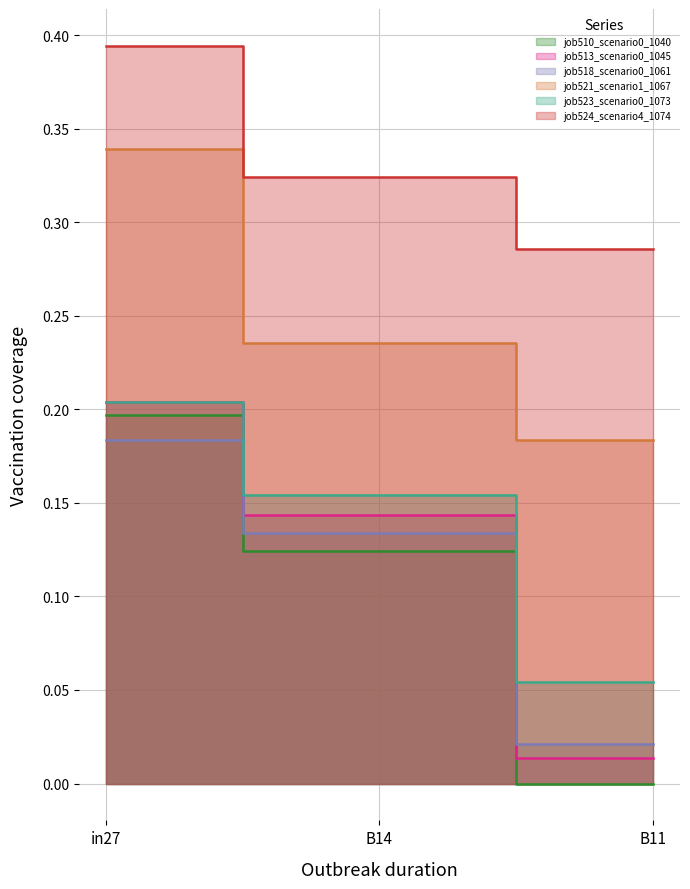

Rank the series by their maximum value, from highest to lowest.

job524_scenario4_1074, job521_scenario1_1067, job513_scenario0_1045, job523_scenario0_1073, job510_scenario0_1040, job518_scenario0_1061